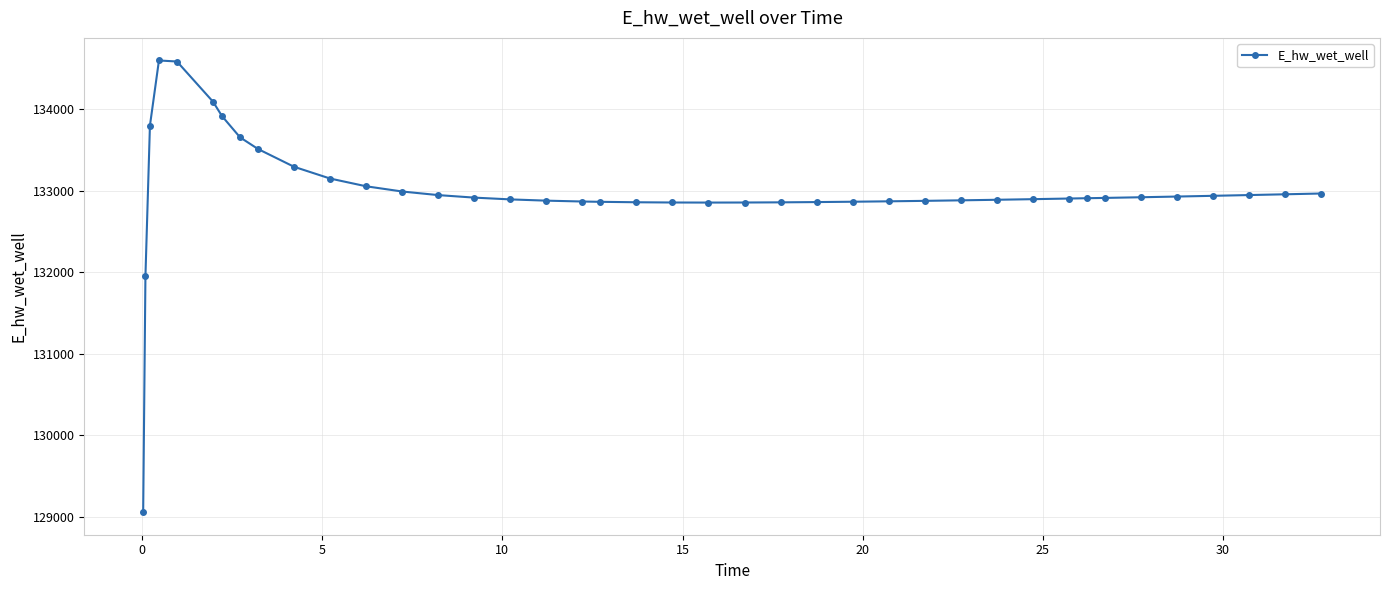

What is the difference between the second highest and minimum values?

5524.7